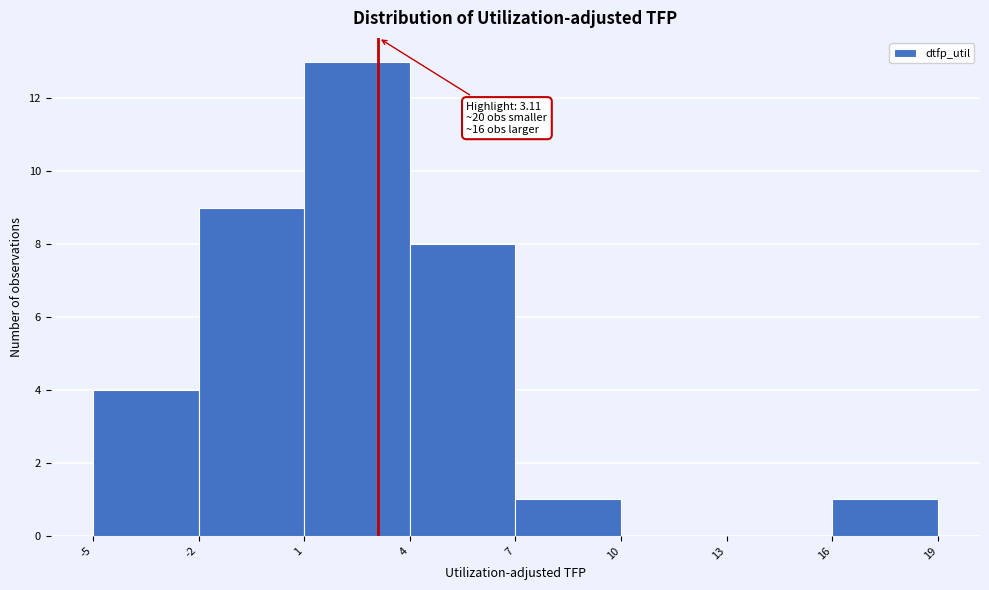

Over which range of the x-axis is the bar tallest?

1 to 4